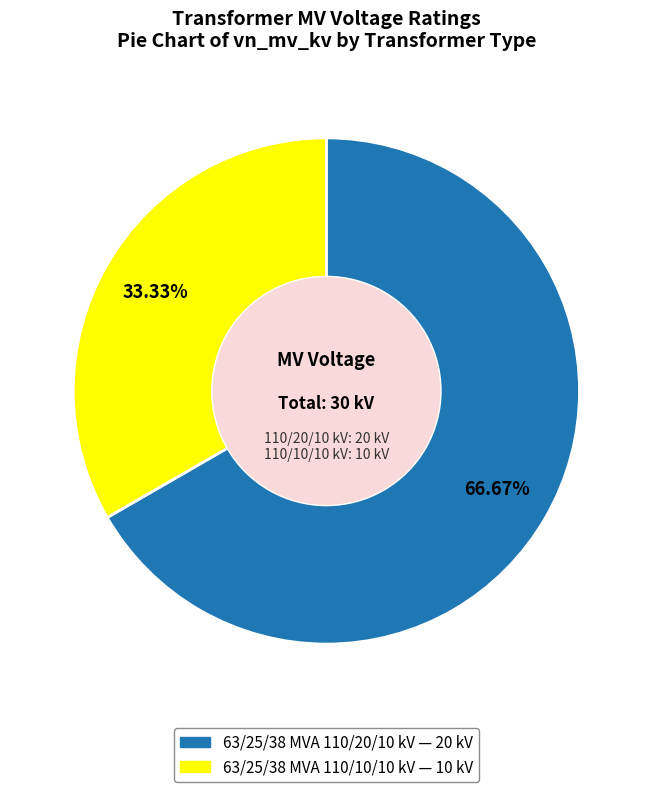

Which category accounts for the majority?

63/25/38 MVA 110/20/10 kV